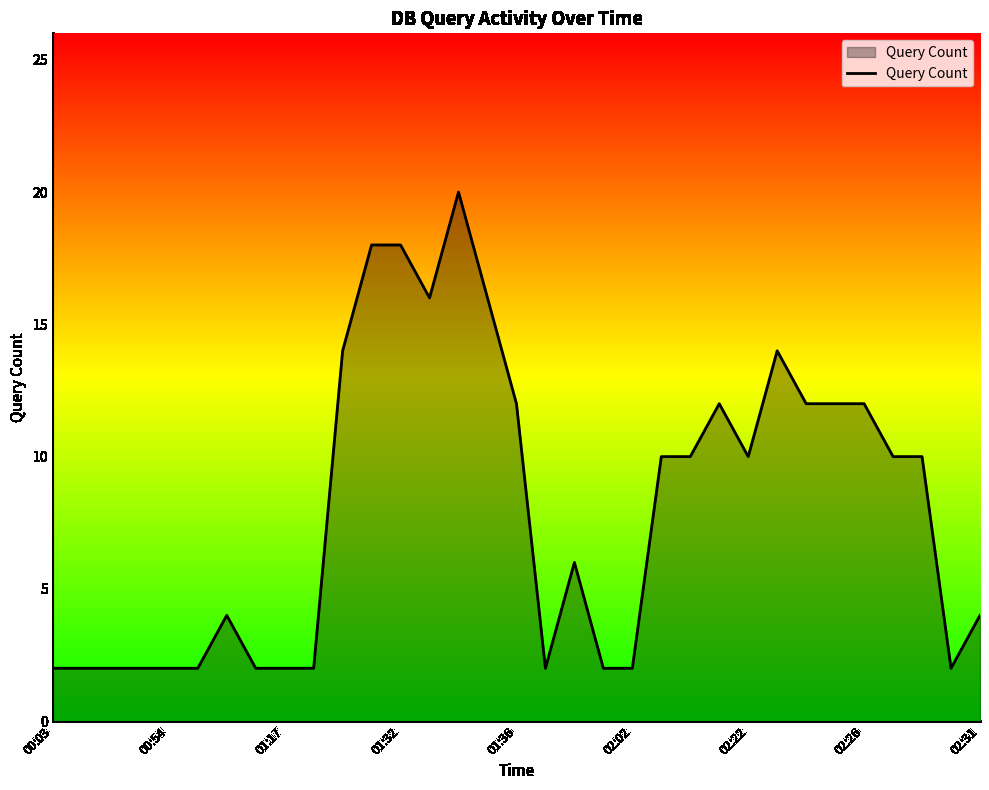

What is the difference between the maximum and minimum values?

18